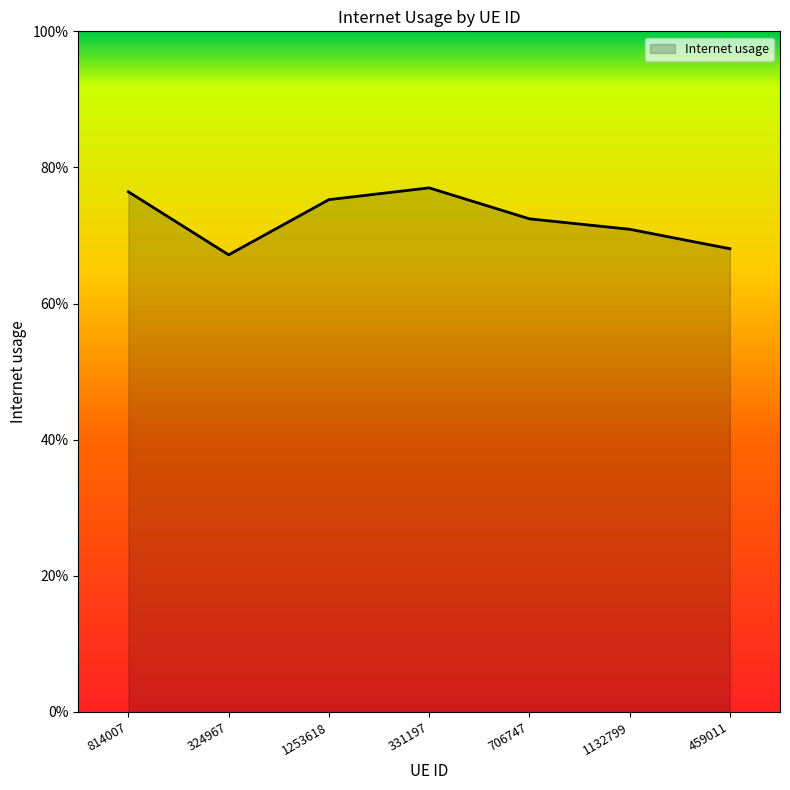

Does the chart display data point markers on the line(s)?

No